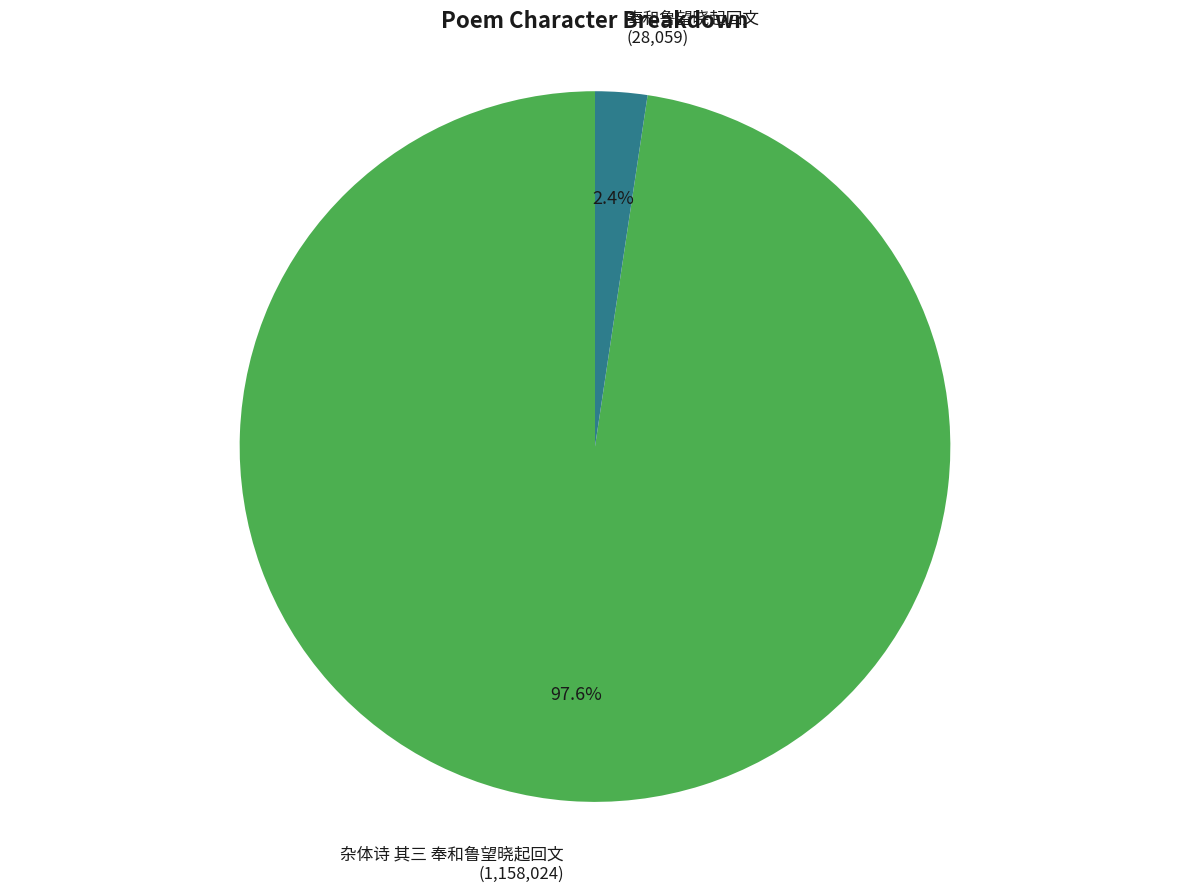

To the nearest percent, what is the average slice percentage?

50%